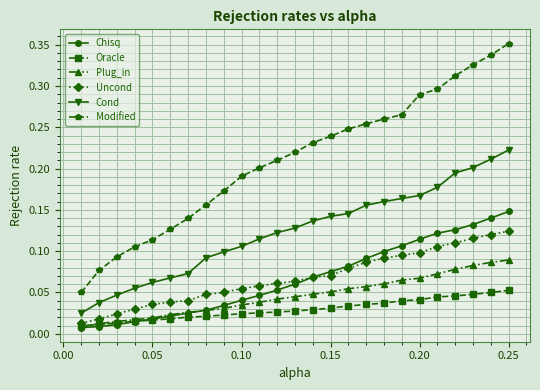

List the series in order of their peak value, highest first.

Modified, Cond, Chisq, Uncond, Plug_in, Oracle